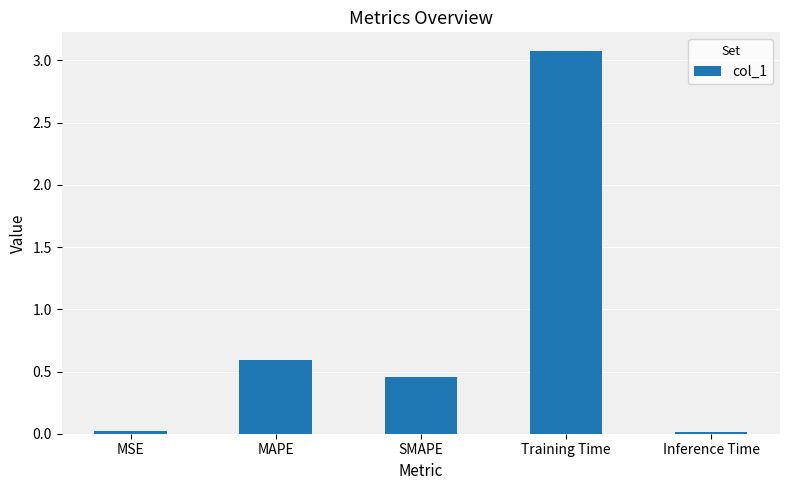

How many distinct data groups are displayed?

1